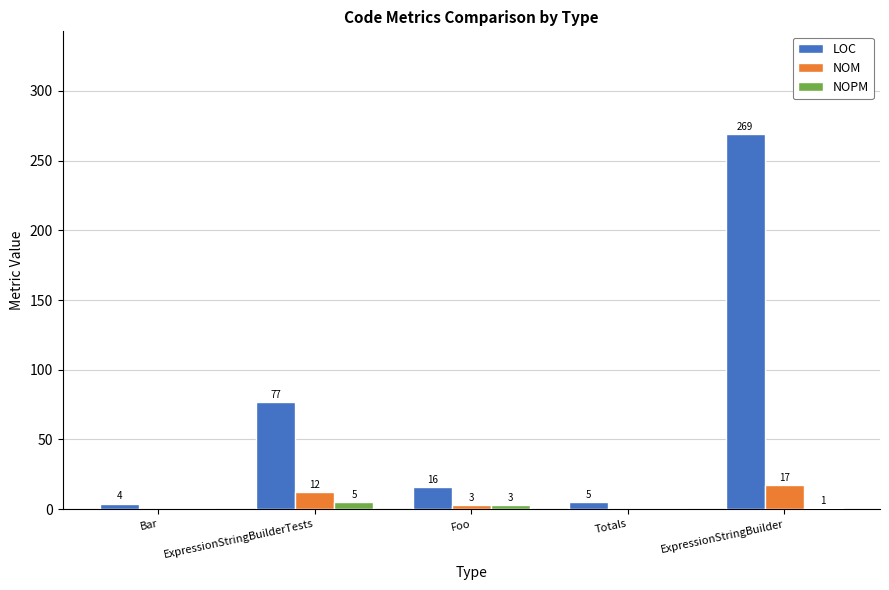

The NOPM series shows 0 at Totals. True or false?

True